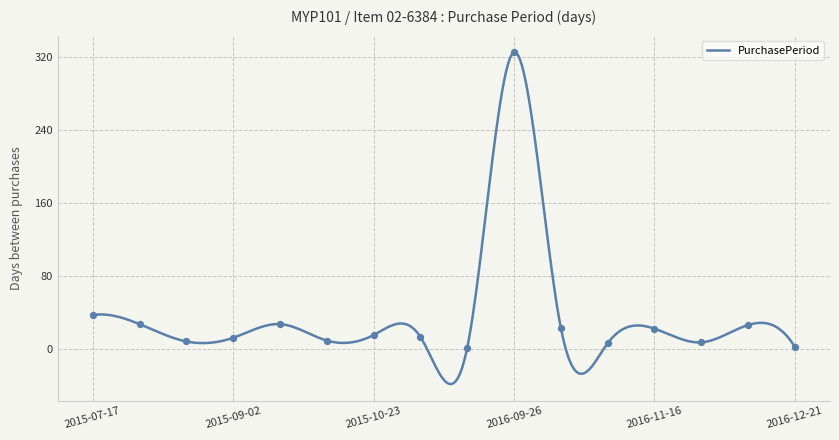

Which has a higher value, 2015-07-17 or 2016-12-19?

2015-07-17